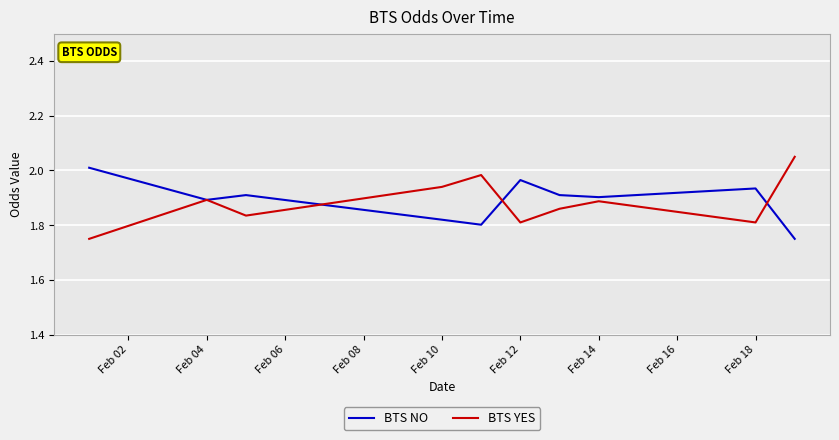

True or false: BTS NO has more than 1 points higher than both neighbors.

True